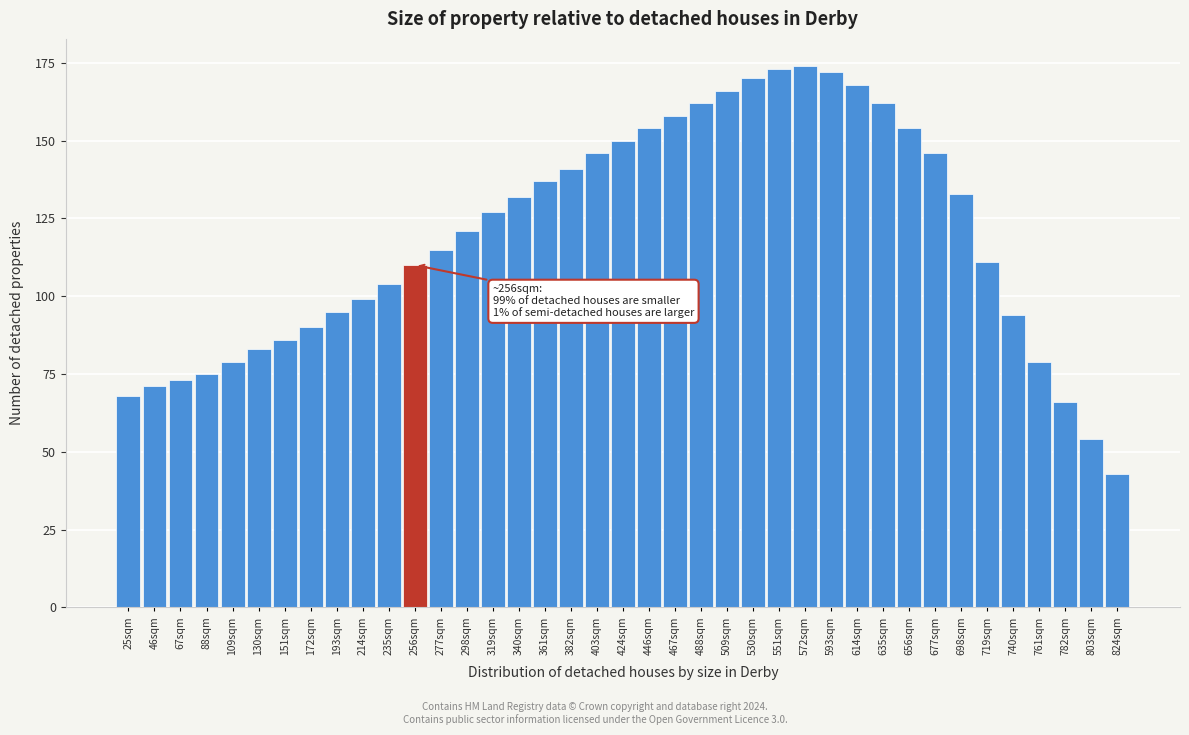

What is the average value?

119